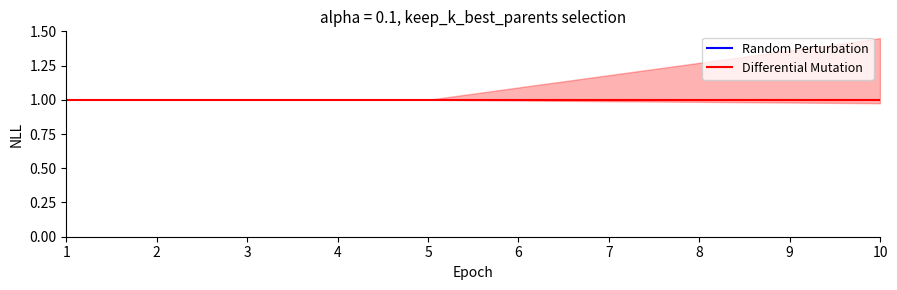

What is the sum of the Differential Mutation values at 3 and 5?

2